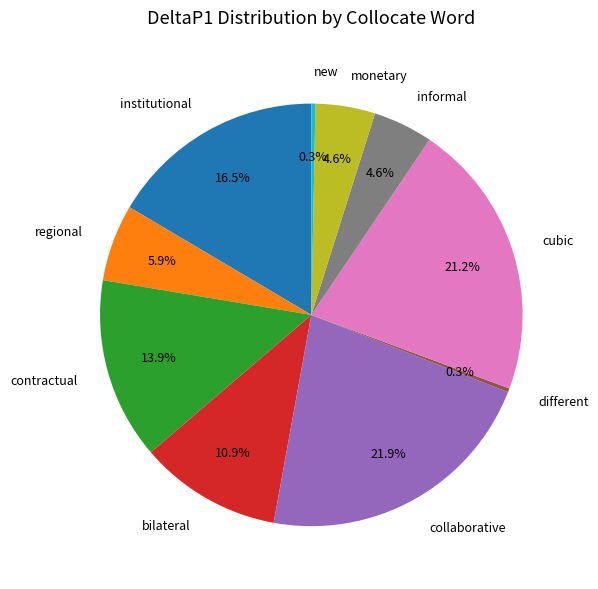

Which slice is the largest?

collaborative